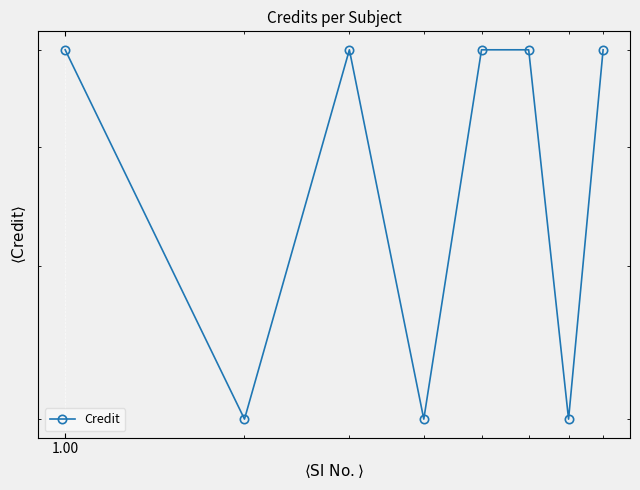

How many lines are shown in the chart?

1